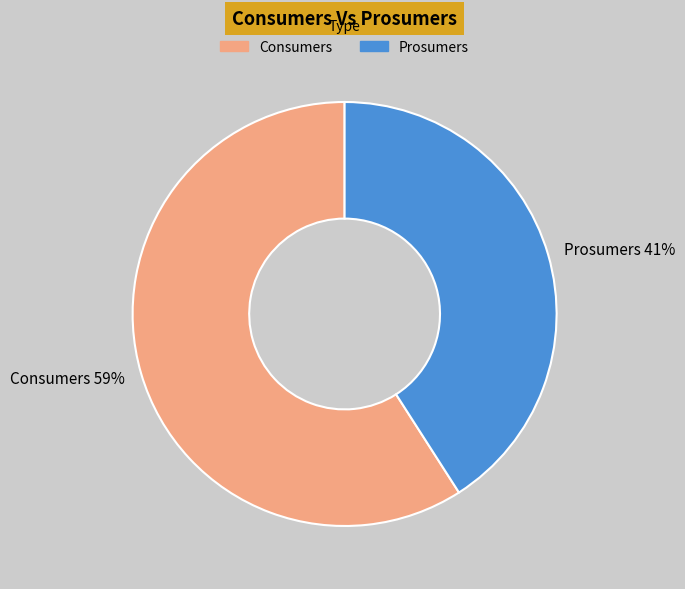

What percentage is the Prosumers slice, to the nearest percent?

41%